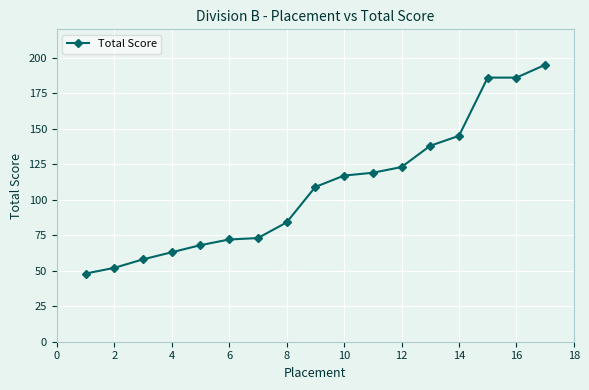

Reading left to right, list all the values displayed in this chart.

48	52	58	63	68	72	73	84	109	117	119	123	138	145	186	186	195